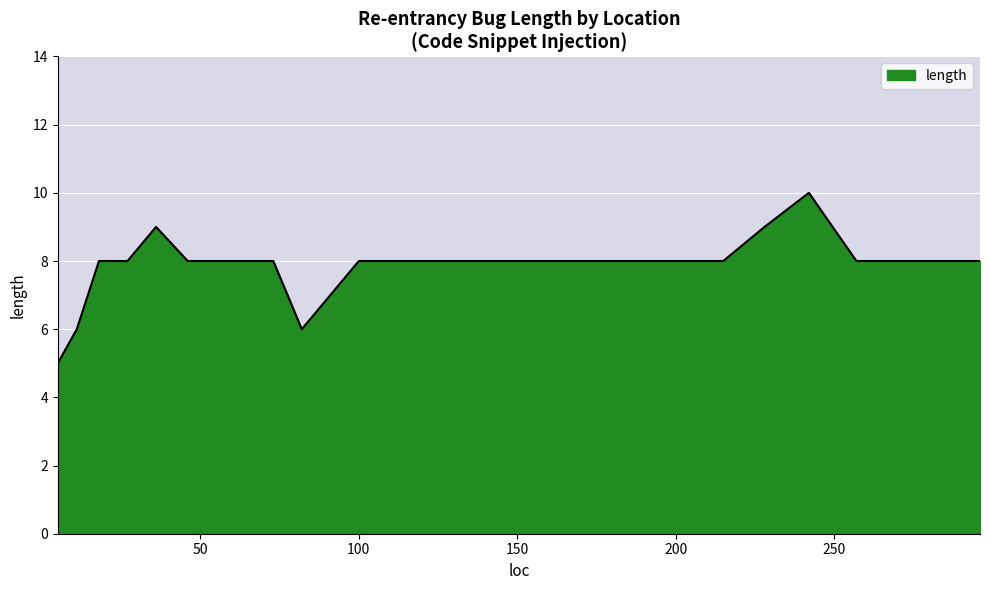

What is the smallest value displayed?

5